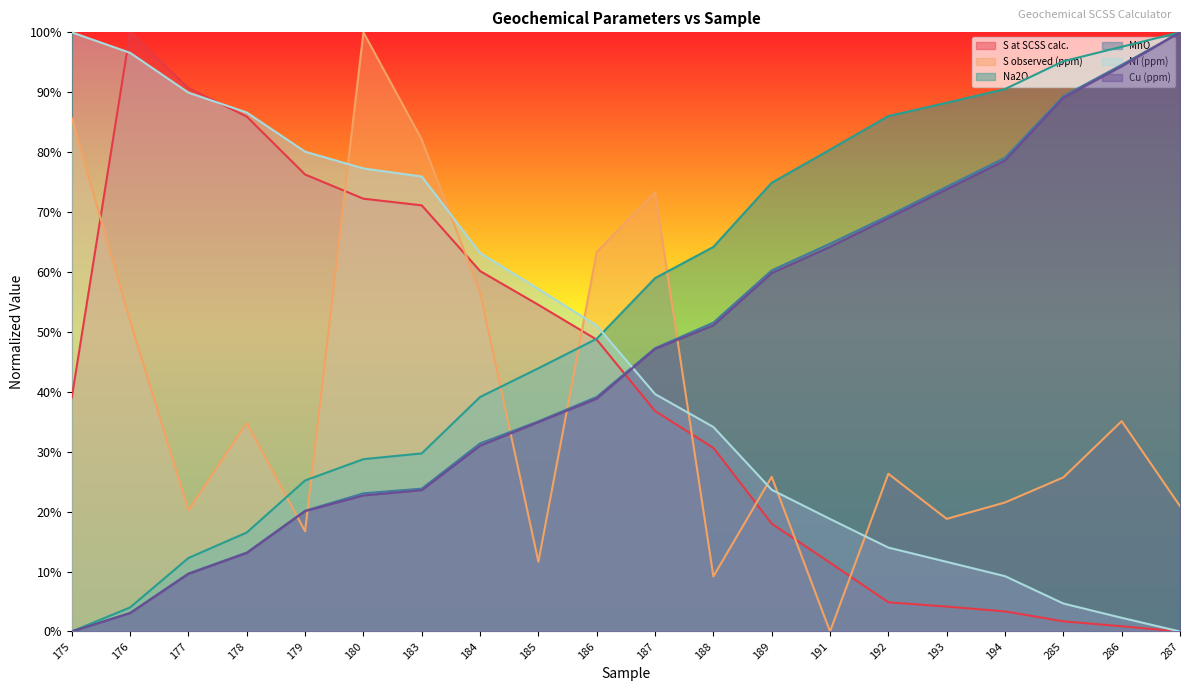

How many values in S observed (ppm) are above zero?

19